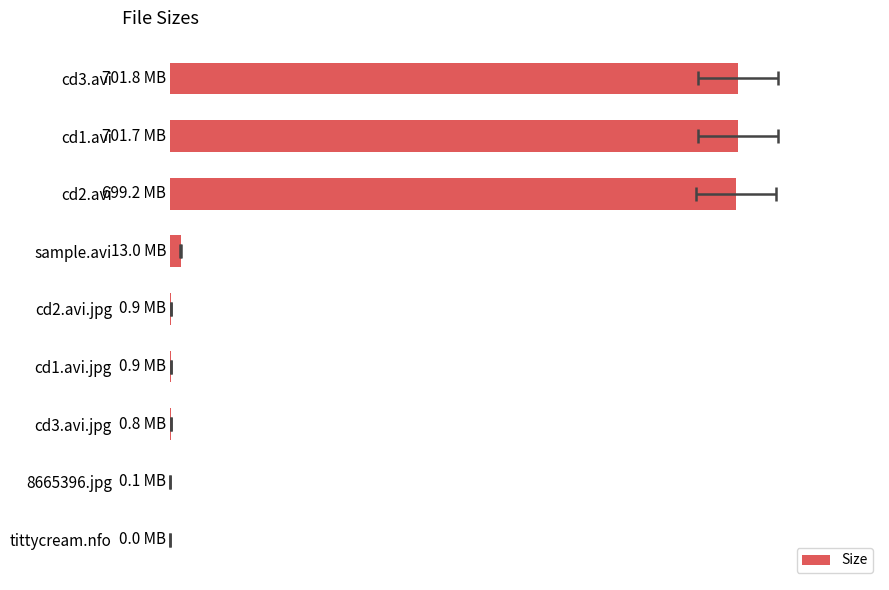

What is the difference between the second highest and minimum values?

701.7